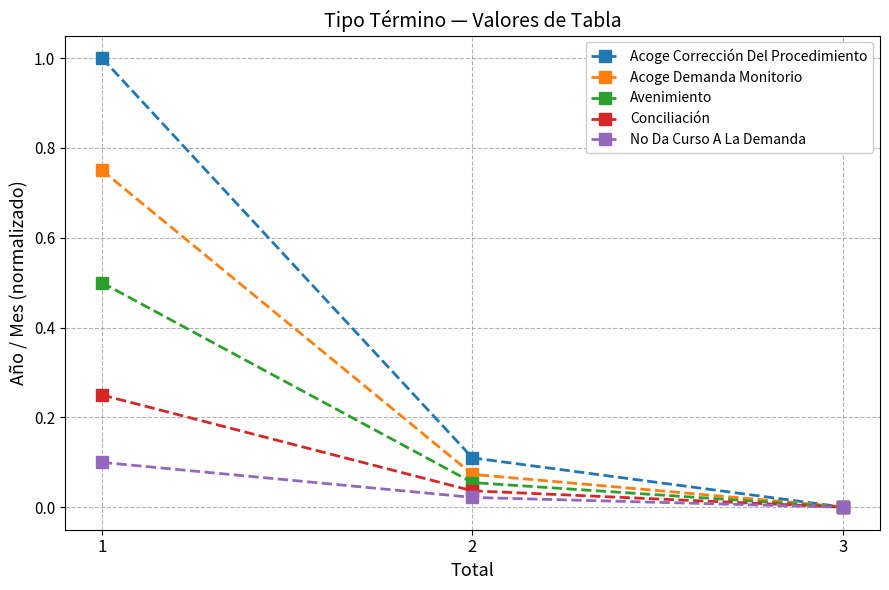

List the series in order of their peak value, lowest first.

No Da Curso A La Demanda, Conciliación, Avenimiento, Acoge Demanda Monitorio, Acoge Corrección Del Procedimiento